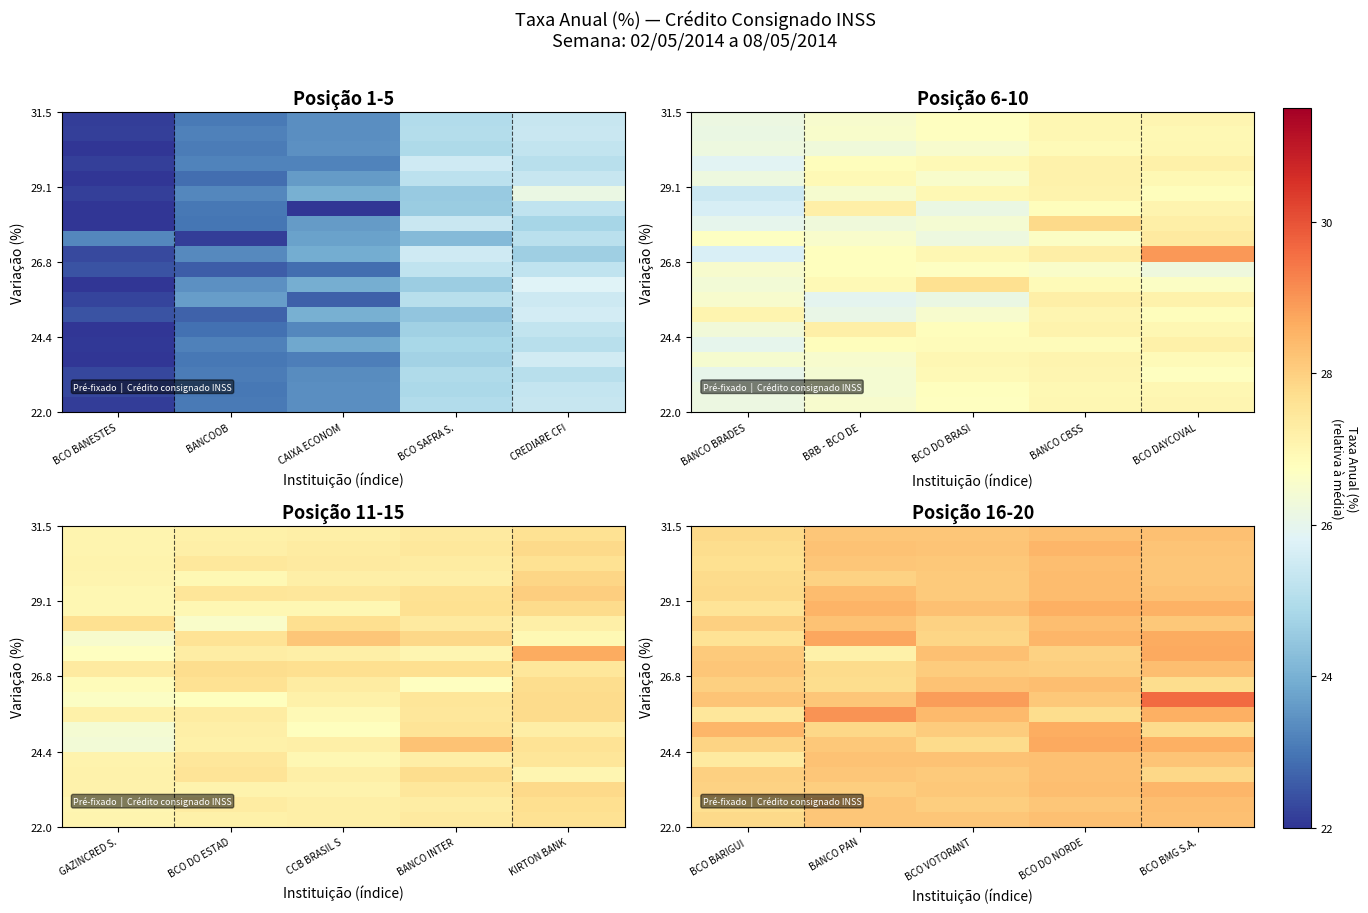

At how many categories does at least one series exceed 29?

2